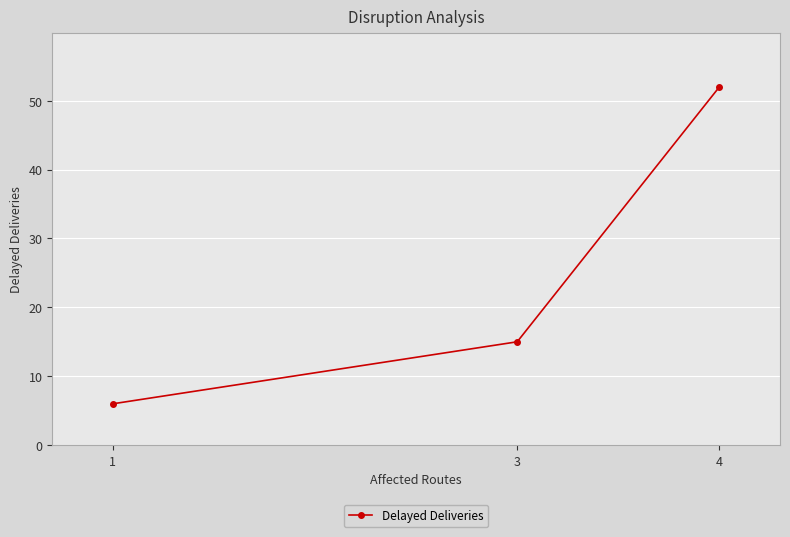

Reading left to right, transcribe all the data shown in this chart.

6	15	52